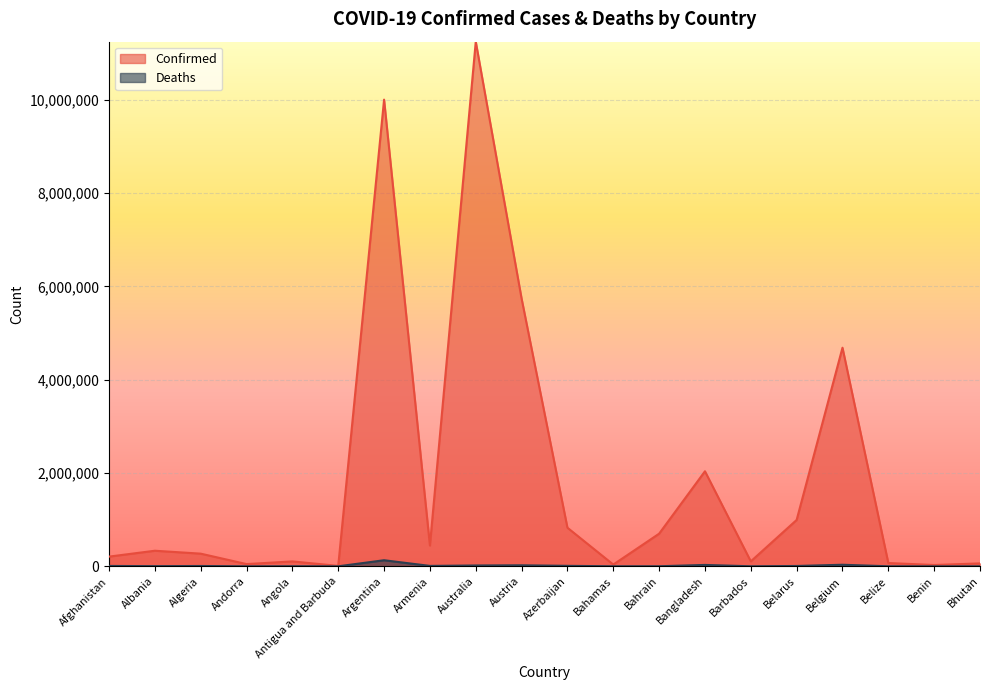

What is the value of the Confirmed point at the 20th from the left?

62551